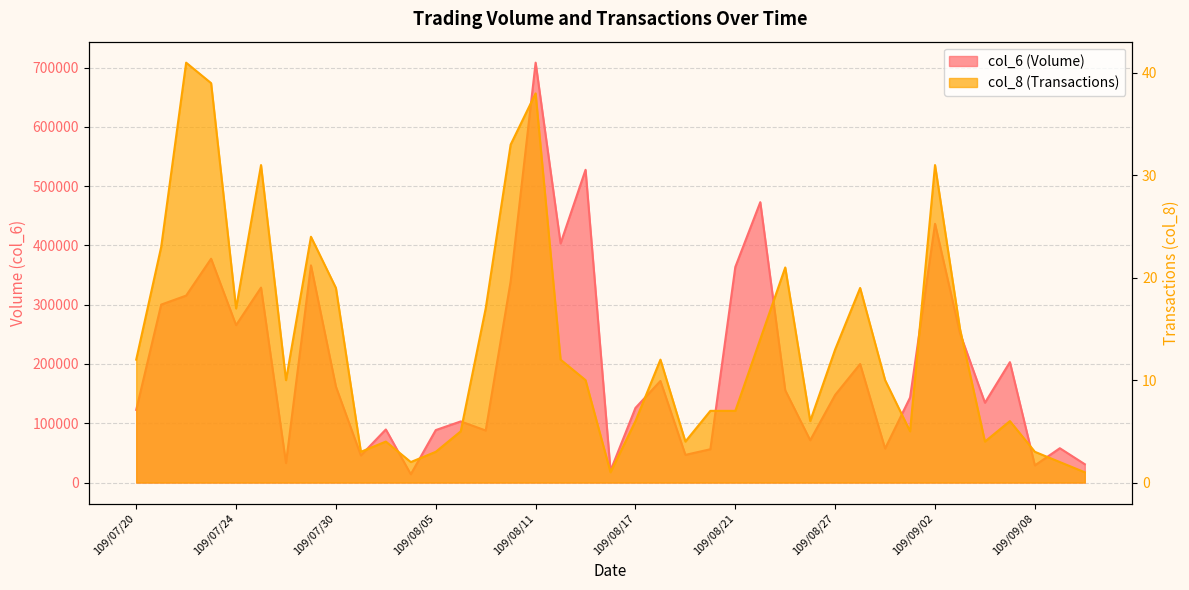

The col_8 series shows 7 at 109/08/20. True or false?

True